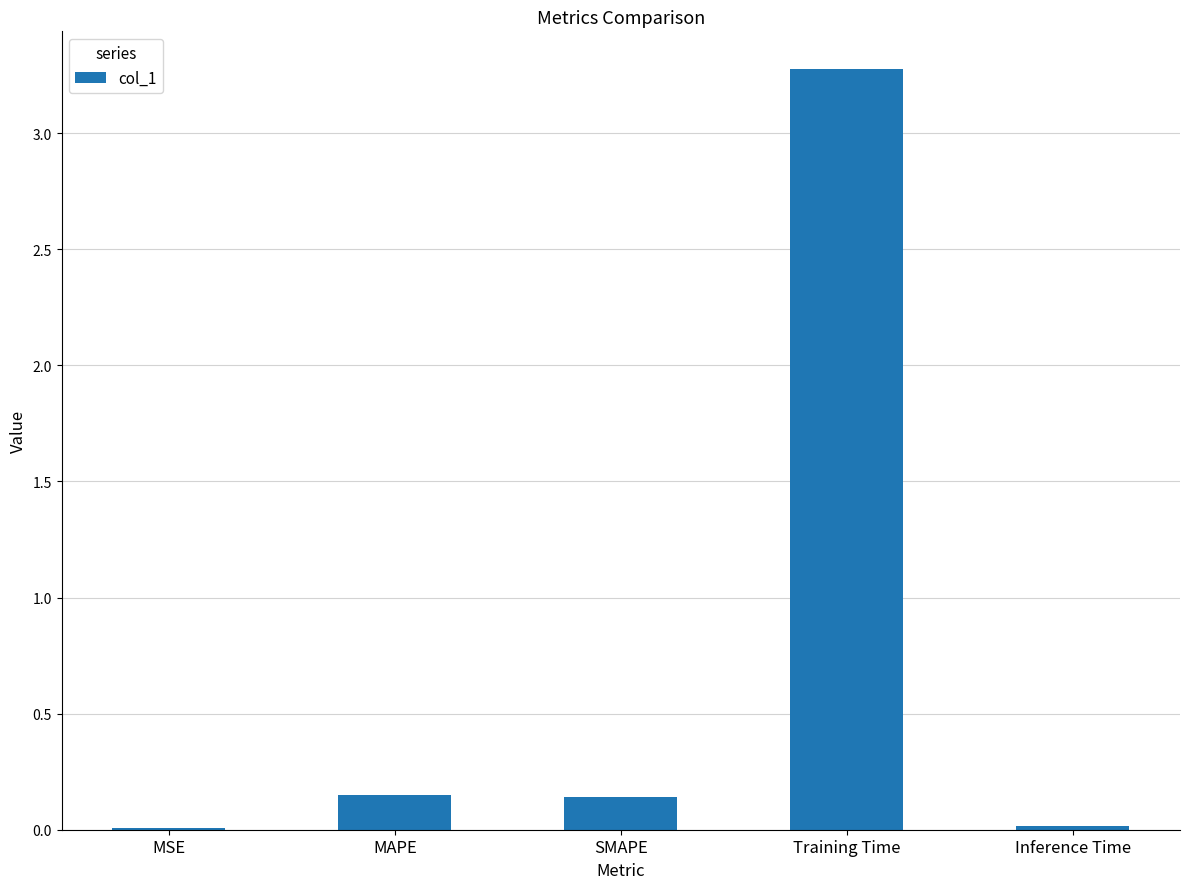

The chart shows a value of 1.4 at Training Time. True or false?

False